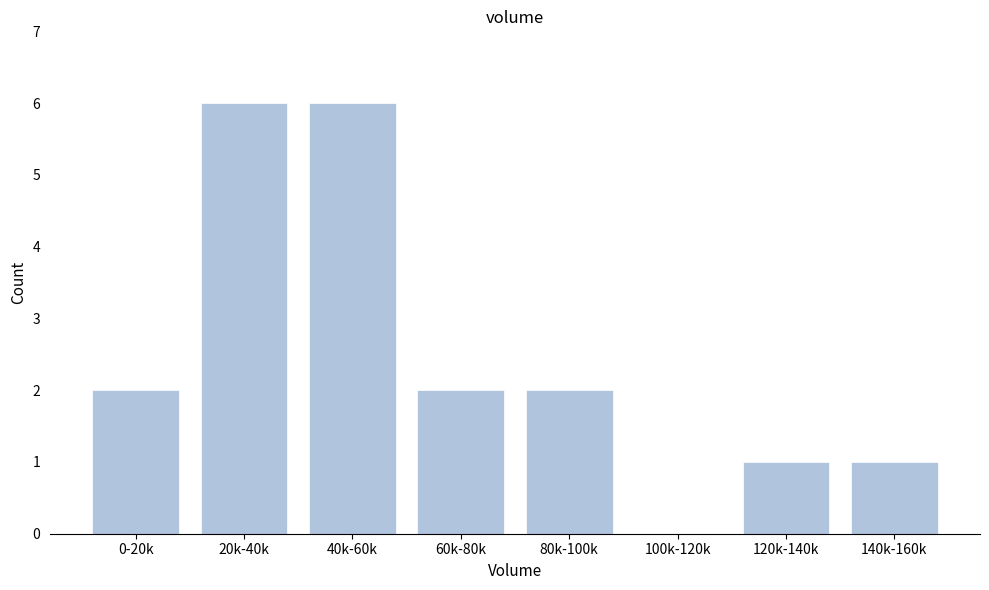

Reading left to right, list all the values displayed in this chart.

0-20k=2	20k-40k=6	40k-60k=6	60k-80k=2	80k-100k=2	100k-120k=0	120k-140k=1	140k-160k=1